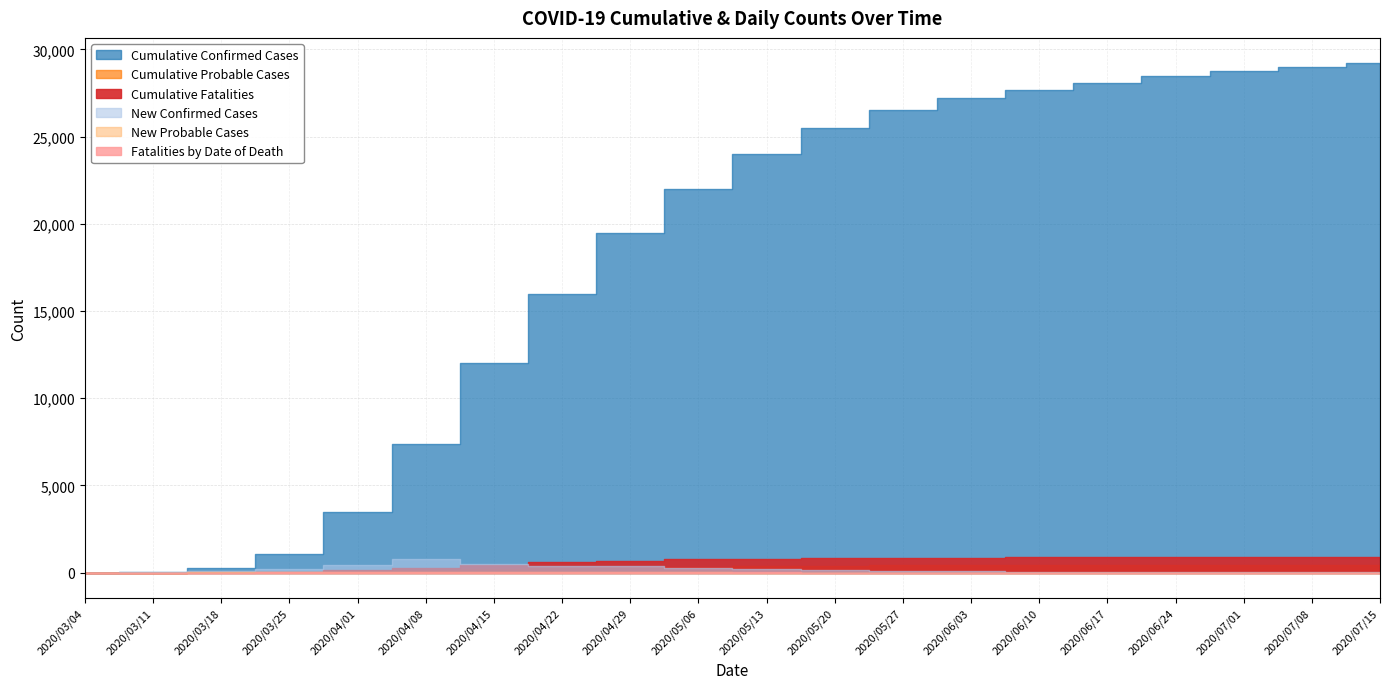

How many intersections are there between New Confirmed Cases and Cumulative Fatalities?

1